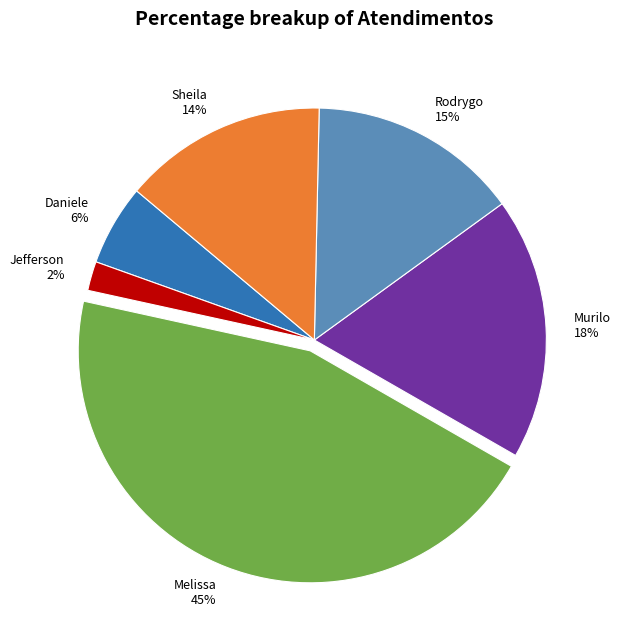

Does any single category account for the majority?

No